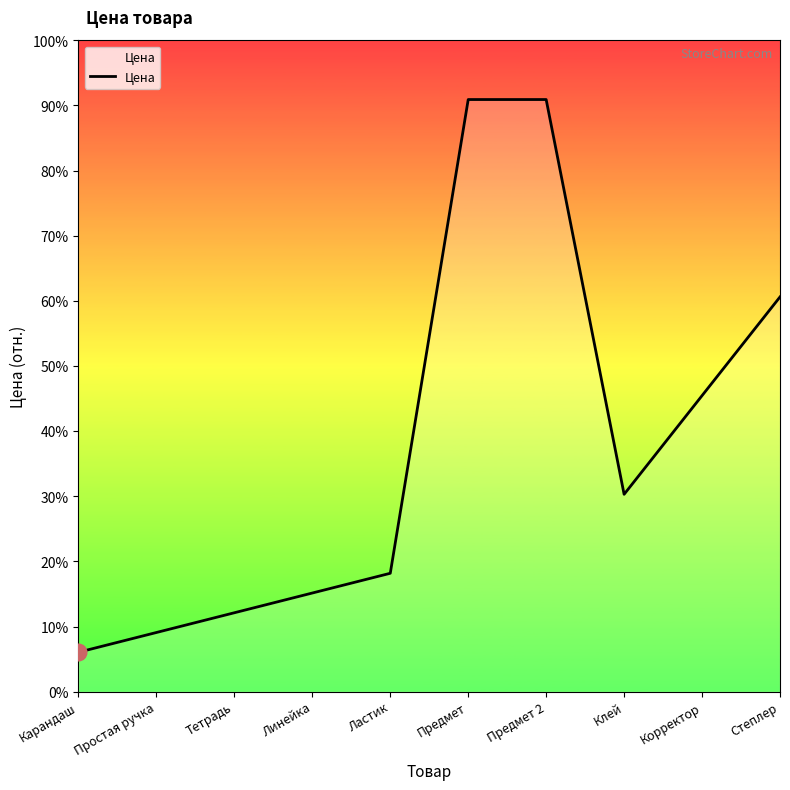

How many values exceed 50?

4